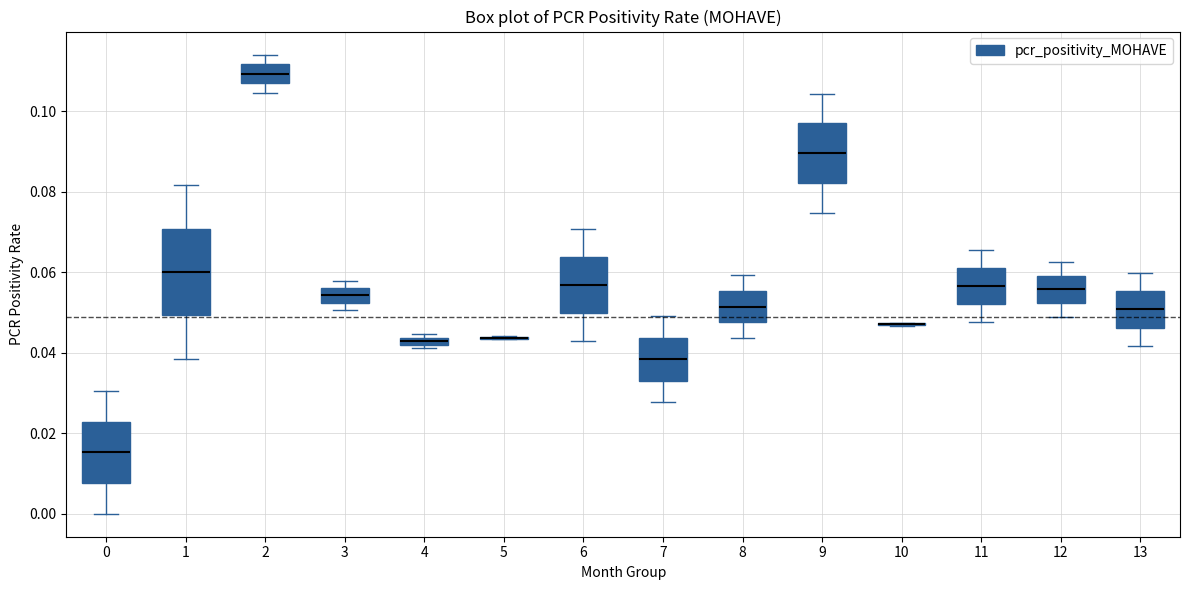

Where does the lower whisker of the box at x = 7 end on the y-axis? The values are not printed on the chart, so give them approximately, as read against the axis.

0.028